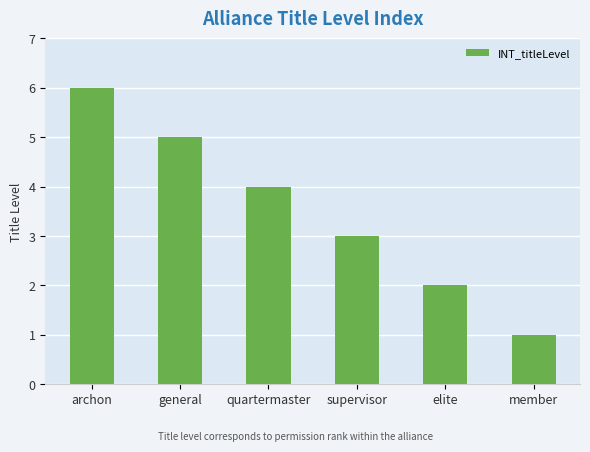

Does the chart contain stacked bars?

No